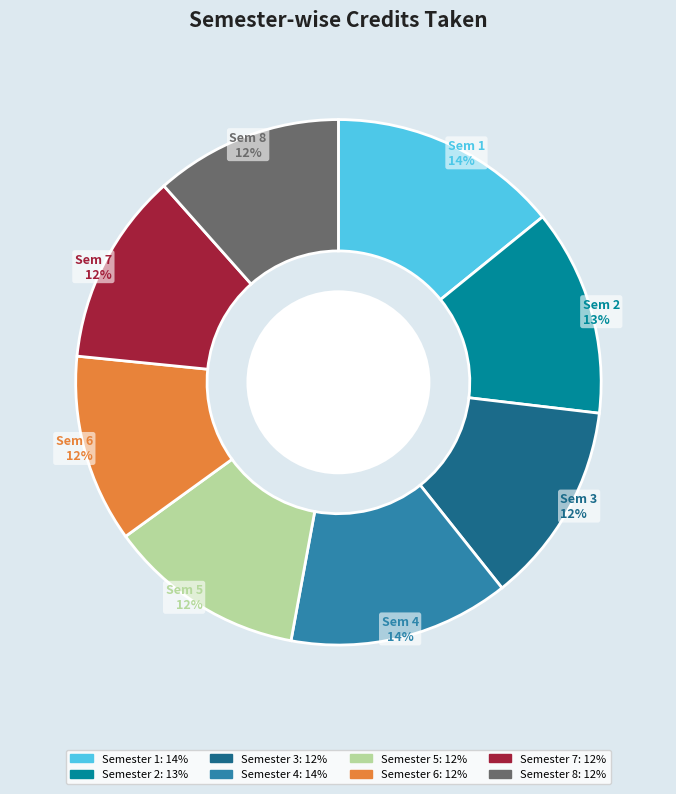

Combined, do Semester 3 and Semester 8 account for over 50%?

No